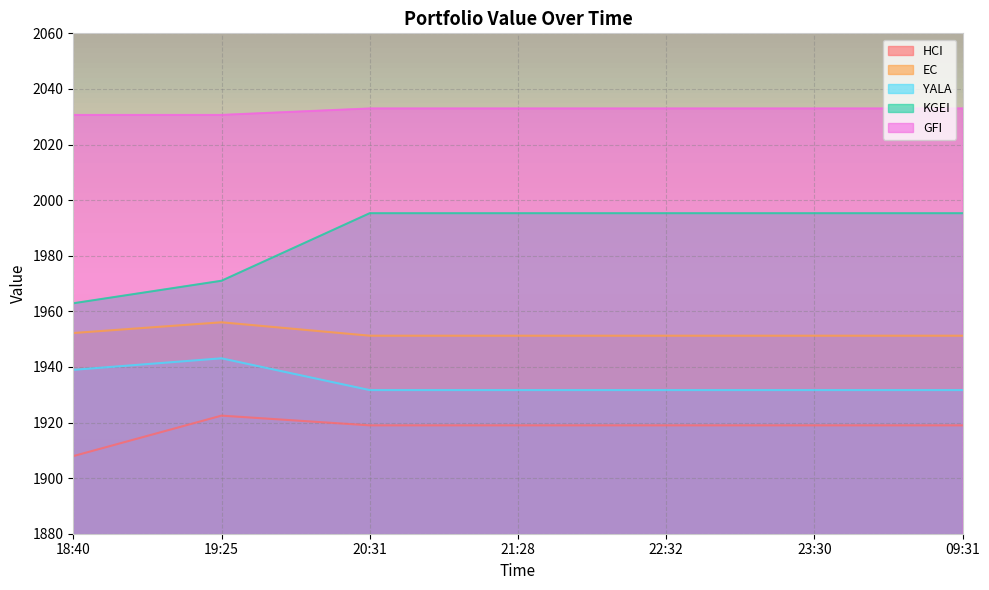

What is the total value across all series at 22:32?

9830.2